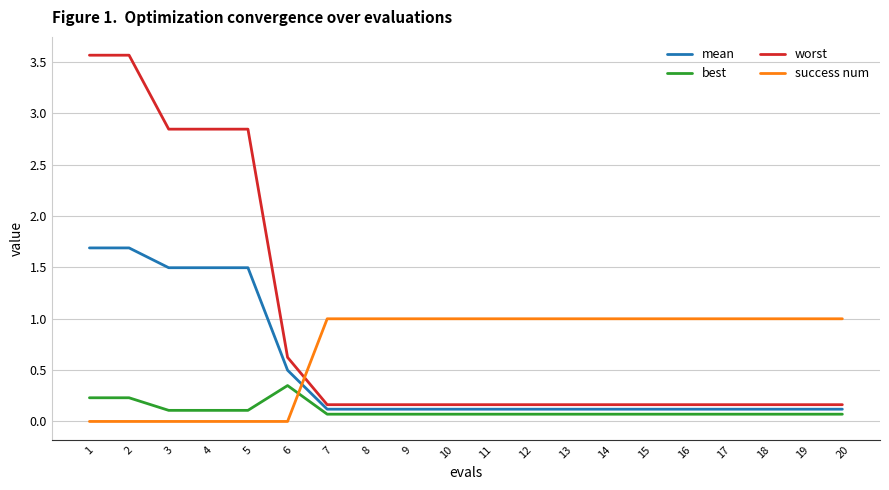

What is the difference between the maximum and second lowest values in the mean series?

1.6